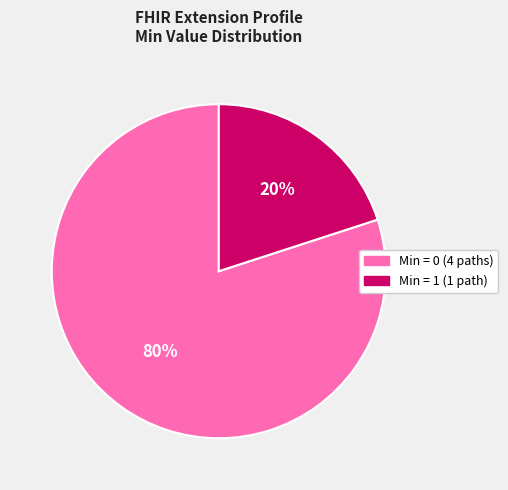

Is there any slice that represents more than half of the pie?

Yes